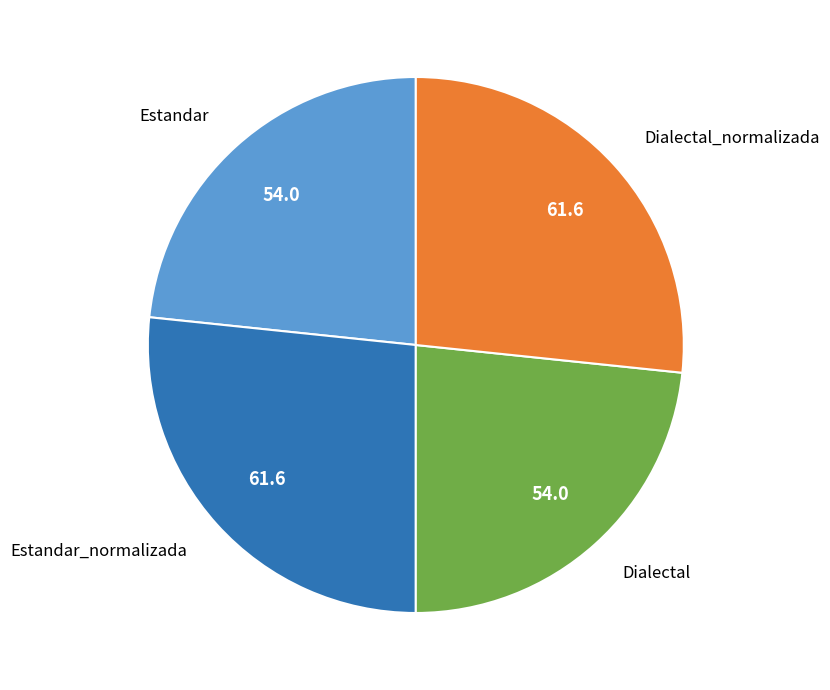

Is there a majority slice in this chart?

No